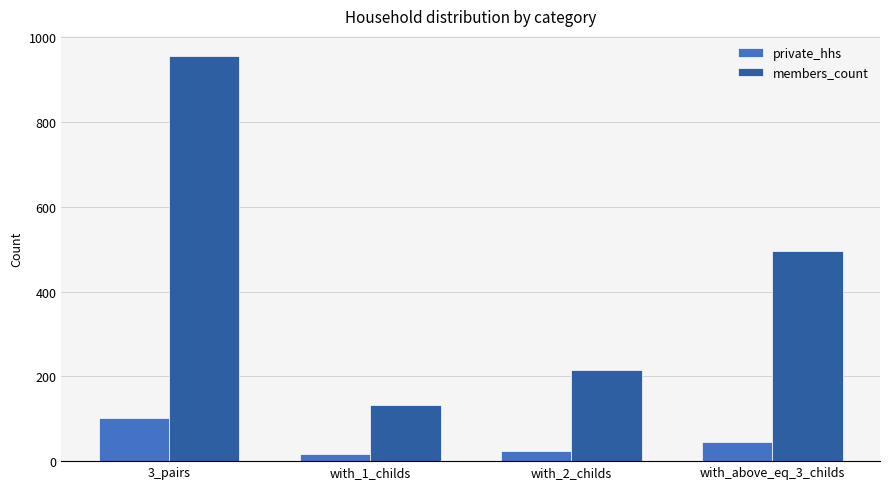

What is the value of the private_hhs bar at the 1st from the left?

103